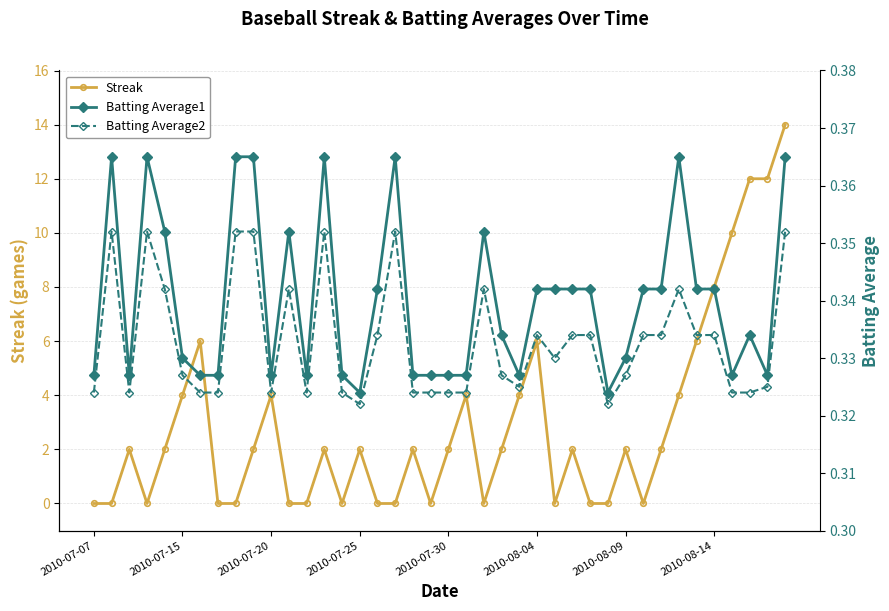

True or false: Batting Average1 has a value of 0.2 at 21.

False